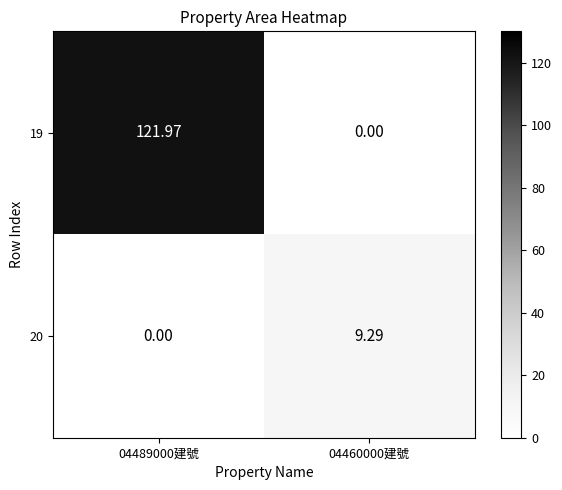

Which category has the highest value across all series?

04489000建號